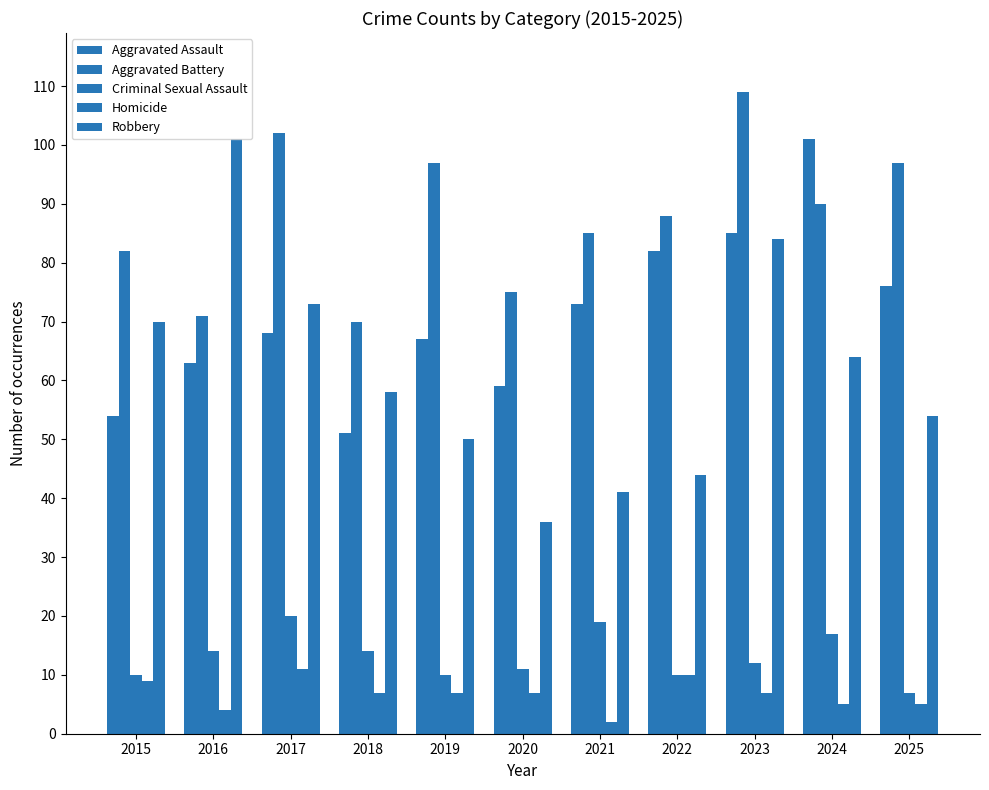

What is the spread (max minus min) of values at 2025?

92